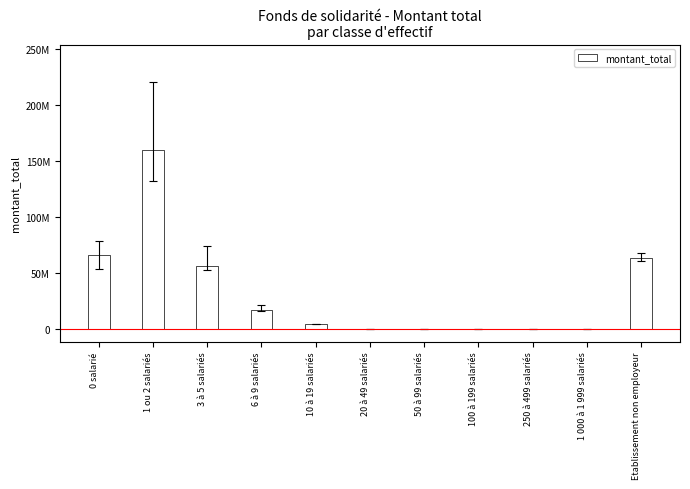

Where does the data first go above 4693015?

0 salarié